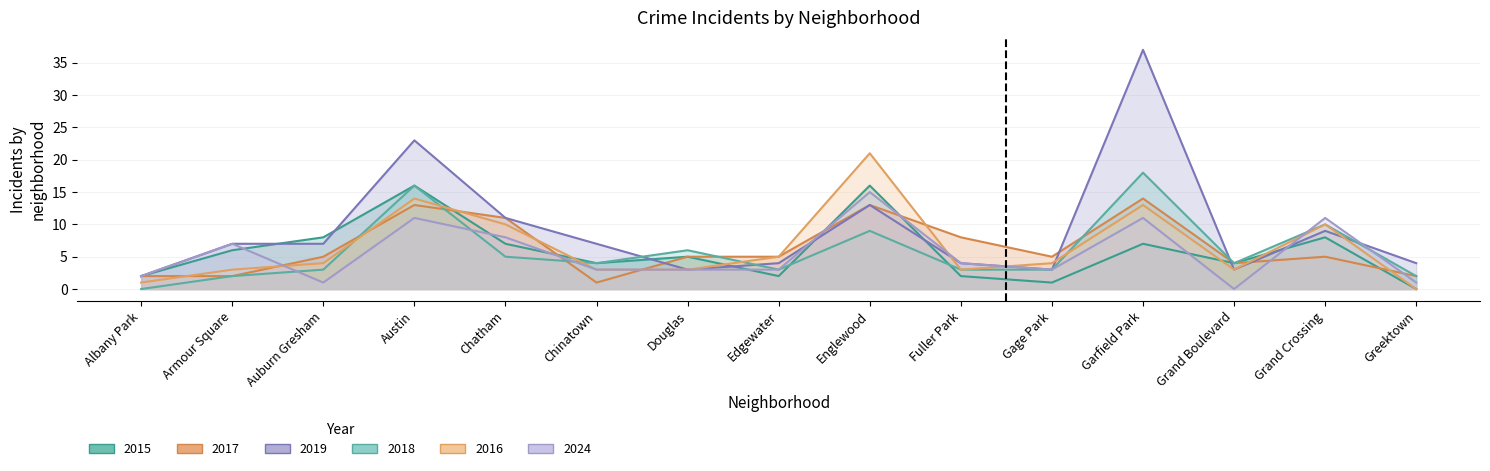

Rank the categories by 2019 value from highest to lowest.

Garfield Park, Austin, Englewood, Chatham, Grand Crossing, Armour Square, Auburn Gresham, Chinatown, Edgewater, Fuller Park, Greektown, Douglas, Gage Park, Grand Boulevard, Albany Park